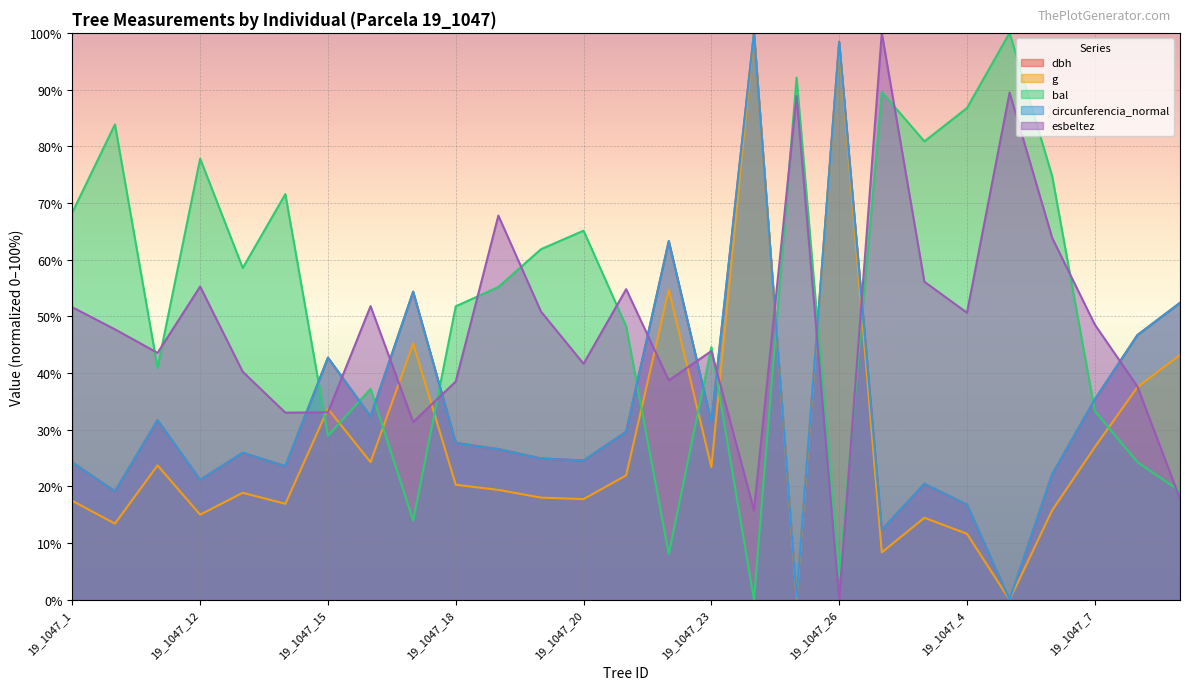

Reading left to right, list all the values displayed in this chart.

dbh: 19_1047_1=24.2	19_1047_10=19.1	19_1047_11=31.7	19_1047_12=21.2	19_1047_13=25.9	19_1047_14=23.6	19_1047_15=42.7	19_1047_16=32.3	19_1047_17=54.3	19_1047_18=27.7	19_1047_19=26.6	19_1047_2=25.0	19_1047_20=24.6	19_1047_21=29.7	19_1047_22=63.3	19_1047_23=31.4	19_1047_24=100.0	19_1047_25=0.4	19_1047_26=98.4	19_1047_27=12.3	19_1047_3=20.4	19_1047_4=16.8	19_1047_5=0.0	19_1047_6=22.1	19_1047_7=35.3	19_1047_8=46.7	19_1047_9=52.4
g: 19_1047_1=17.5	19_1047_10=13.4	19_1047_11=23.7	19_1047_12=15.0	19_1047_13=18.9	19_1047_14=16.9	19_1047_15=33.7	19_1047_16=24.3	19_1047_17=45.2	19_1047_18=20.3	19_1047_19=19.4	19_1047_2=18.0	19_1047_20=17.8	19_1047_21=22.0	19_1047_22=54.7	19_1047_23=23.4	19_1047_24=100.0	19_1047_25=0.2	19_1047_26=97.8	19_1047_27=8.4	19_1047_3=14.5	19_1047_4=11.6	19_1047_5=0.0	19_1047_6=15.8	19_1047_7=26.9	19_1047_8=37.5	19_1047_9=43.2
bal: 19_1047_1=68.3	19_1047_10=83.8	19_1047_11=40.9	19_1047_12=77.8	19_1047_13=58.5	19_1047_14=71.6	19_1047_15=28.9	19_1047_16=37.2	19_1047_17=14.0	19_1047_18=51.8	19_1047_19=55.2	19_1047_2=61.8	19_1047_20=65.1	19_1047_21=48.2	19_1047_22=8.1	19_1047_23=44.6	19_1047_24=0.0	19_1047_25=92.1	19_1047_26=4.1	19_1047_27=89.6	19_1047_3=80.9	19_1047_4=86.8	19_1047_5=100.0	19_1047_6=74.7	19_1047_7=33.3	19_1047_8=24.3	19_1047_9=19.2
circunferencia_normal: 19_1047_1=24.2	19_1047_10=19.1	19_1047_11=31.7	19_1047_12=21.2	19_1047_13=26.0	19_1047_14=23.6	19_1047_15=42.7	19_1047_16=32.4	19_1047_17=54.3	19_1047_18=27.7	19_1047_19=26.6	19_1047_2=24.9	19_1047_20=24.6	19_1047_21=29.6	19_1047_22=63.3	19_1047_23=31.3	19_1047_24=100.0	19_1047_25=0.4	19_1047_26=98.4	19_1047_27=12.3	19_1047_3=20.5	19_1047_4=16.8	19_1047_5=0.0	19_1047_6=22.2	19_1047_7=35.3	19_1047_8=46.7	19_1047_9=52.4
esbeltez: 19_1047_1=51.6	19_1047_10=47.7	19_1047_11=43.6	19_1047_12=55.3	19_1047_13=40.2	19_1047_14=33.0	19_1047_15=33.1	19_1047_16=51.8	19_1047_17=31.4	19_1047_18=38.5	19_1047_19=67.8	19_1047_2=50.8	19_1047_20=41.6	19_1047_21=54.8	19_1047_22=38.7	19_1047_23=43.9	19_1047_24=15.8	19_1047_25=88.9	19_1047_26=0.0	19_1047_27=100.0	19_1047_3=56.1	19_1047_4=50.6	19_1047_5=89.5	19_1047_6=63.8	19_1047_7=48.5	19_1047_8=37.6	19_1047_9=17.8